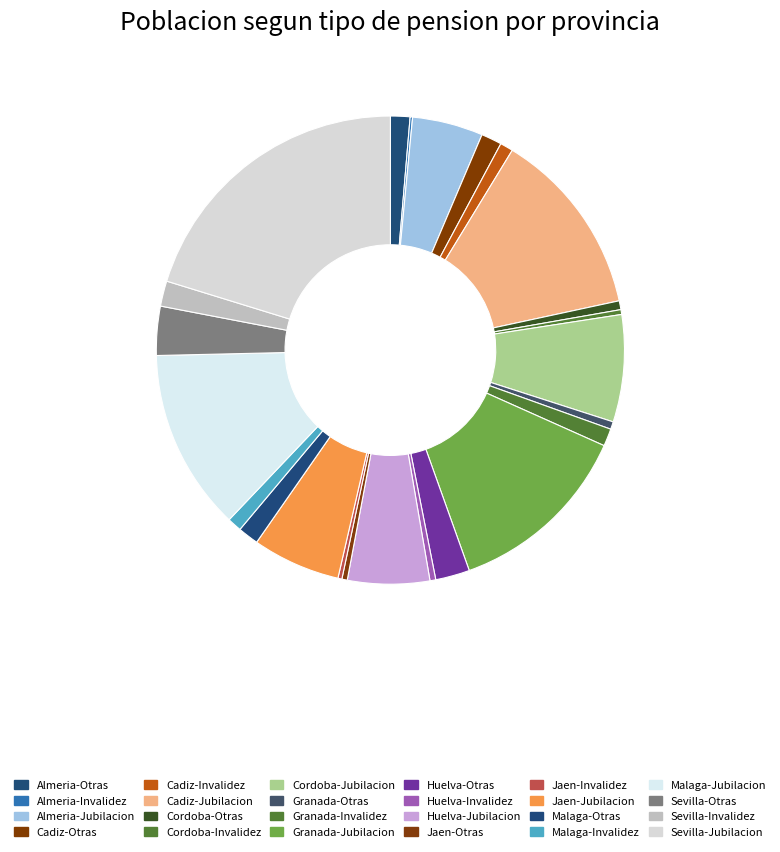

The Cadiz-Otras slice represents 8% of the pie. True or false?

False